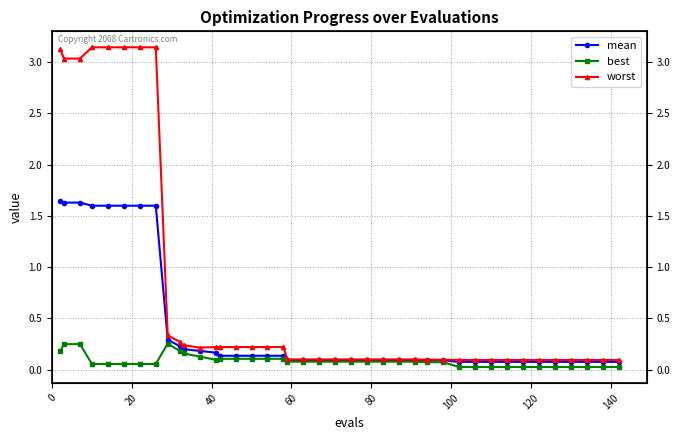

What is the sum of all worst values?

29.5